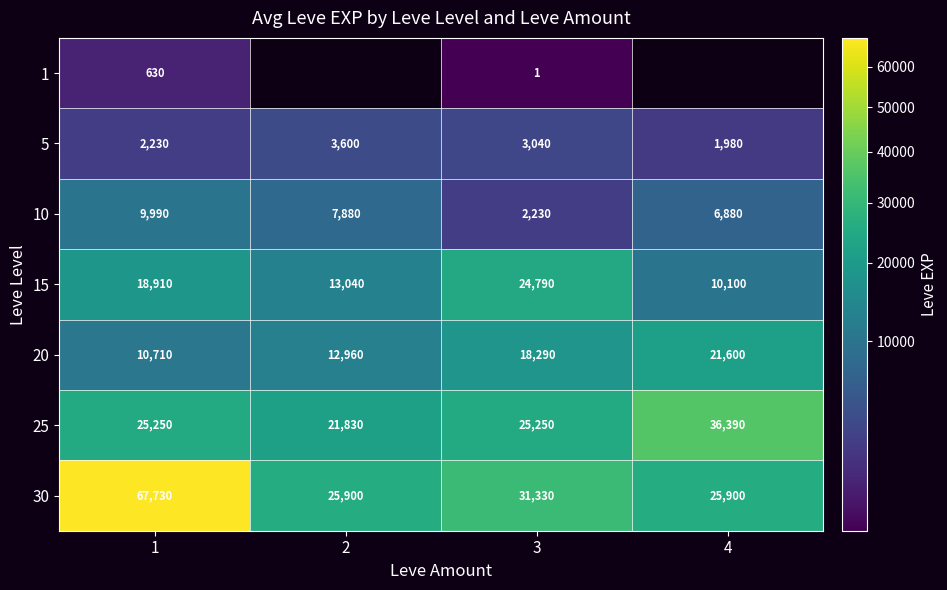

At how many categories does at least one series exceed 11409?

4